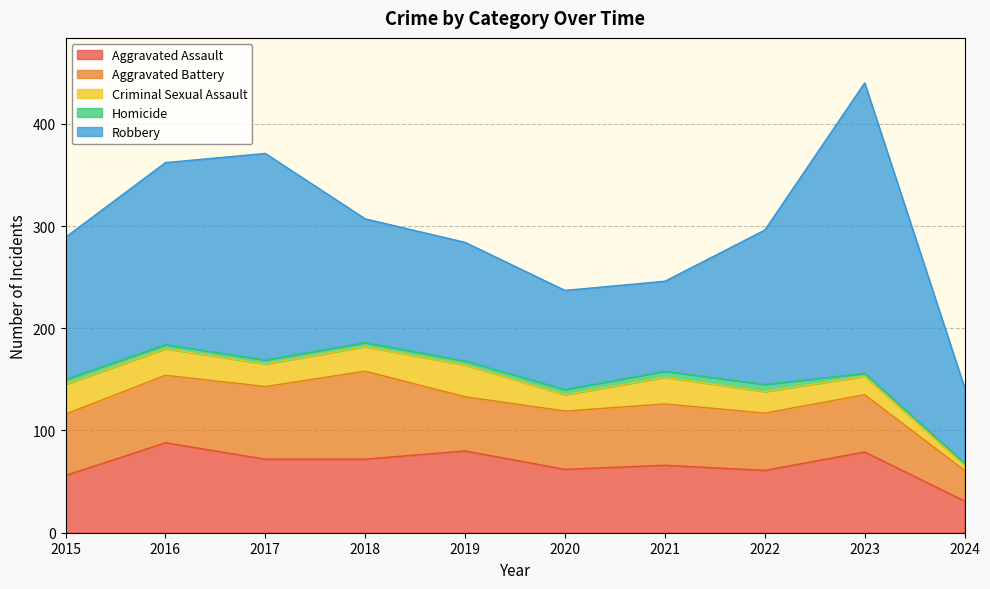

Which series changed the most between 2017 and 2023?

Robbery